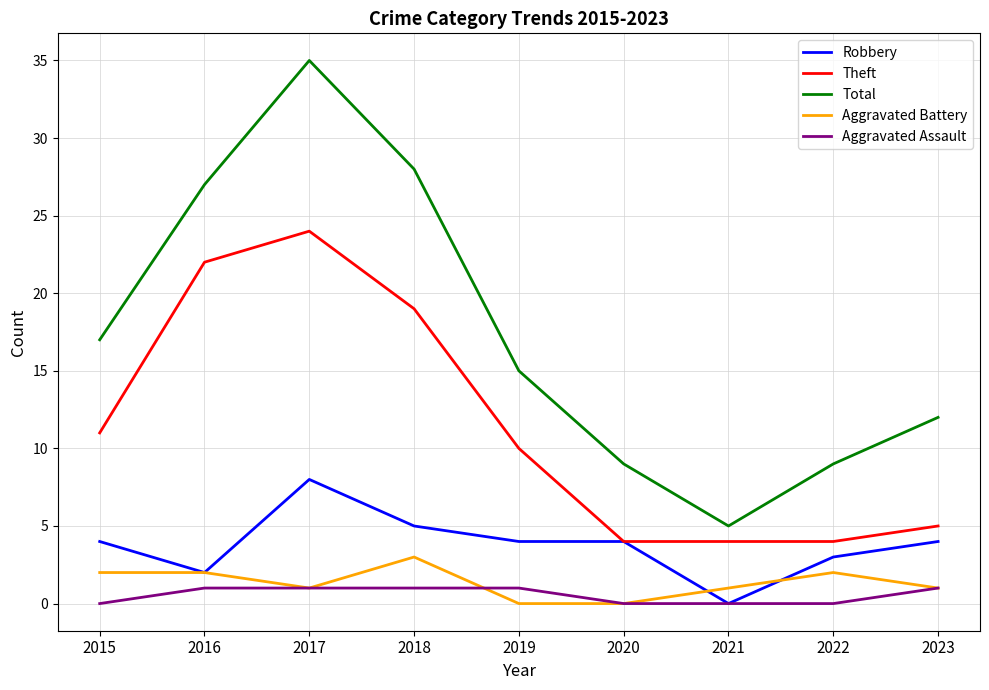

True or false: Aggravated Assault and Theft cross at least once.

False